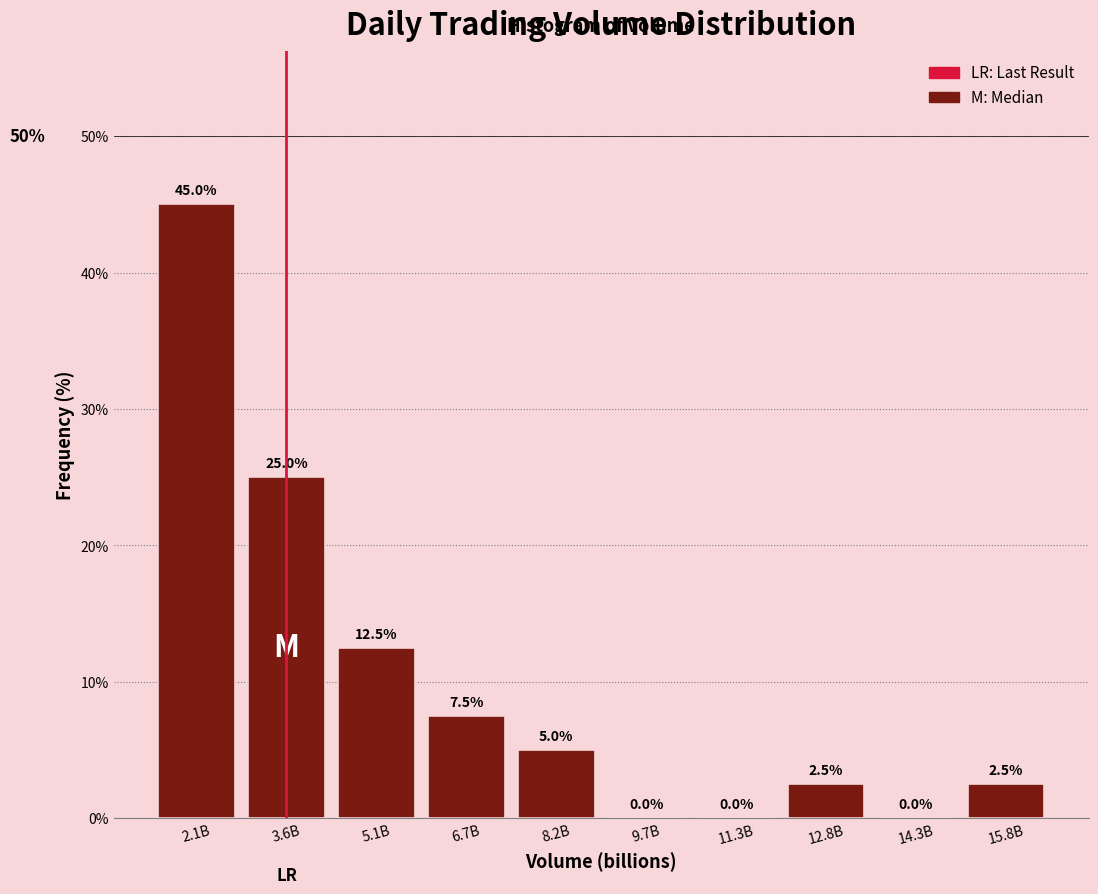

Reading left to right, extract all data points from this chart.

2.1B=45.0	3.6B=25.0	5.1B=12.5	6.7B=7.5	8.2B=5.0	9.7B=0.0	11.3B=0.0	12.8B=2.5	14.3B=0.0	15.8B=2.5